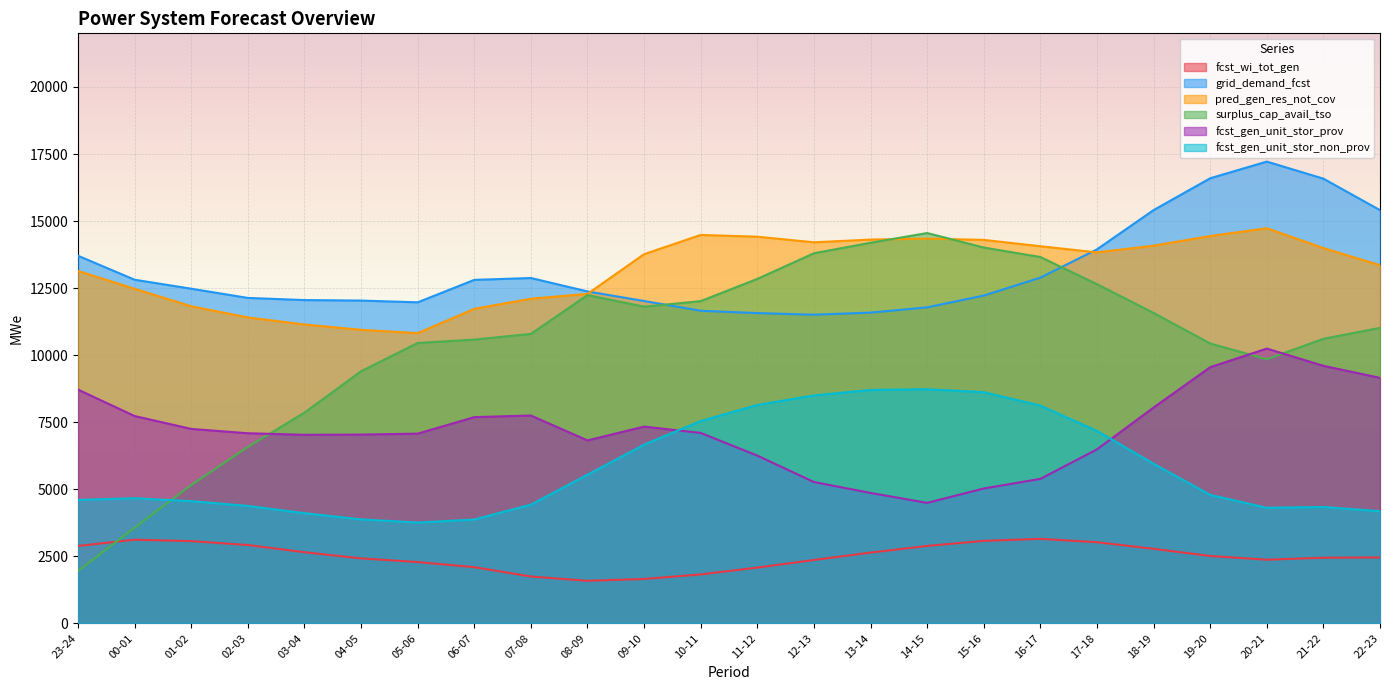

At which category is the sum across all series the highest?

20-21